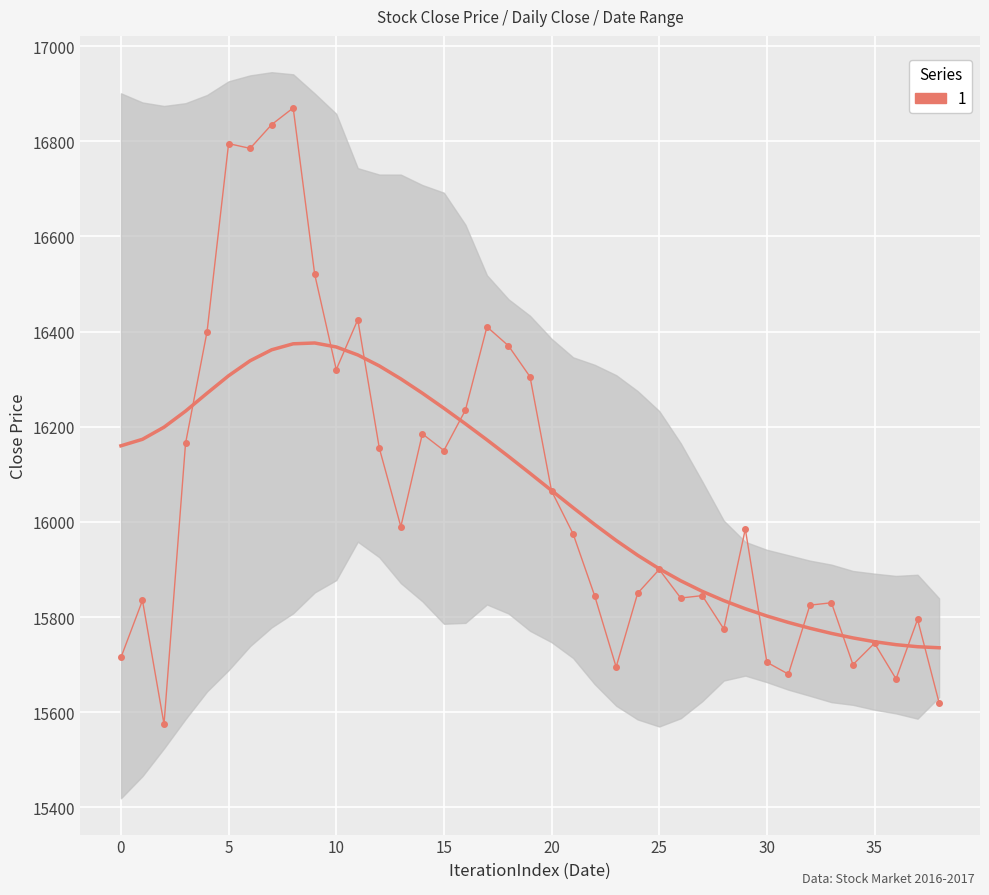

What is the difference between the maximum and second lowest values?

1250